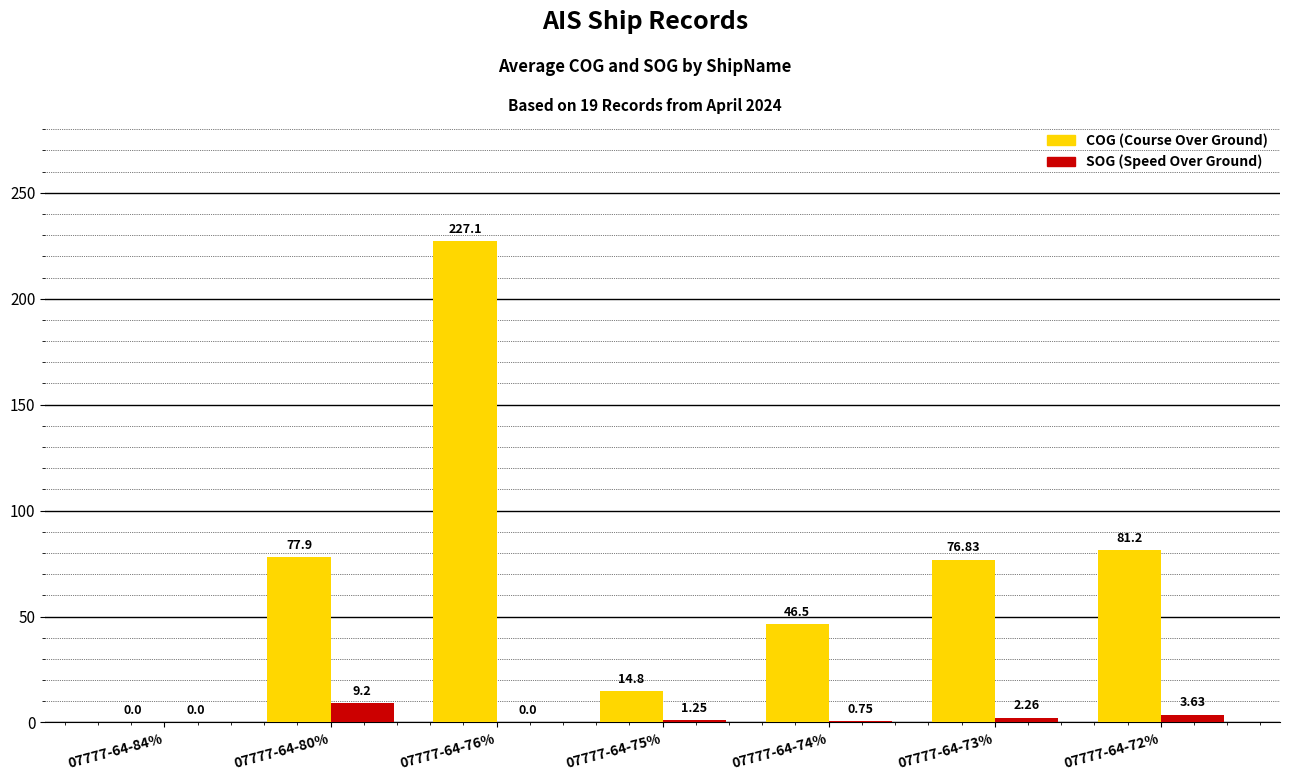

At which category is the sum across all series the highest?

07777-64-76%